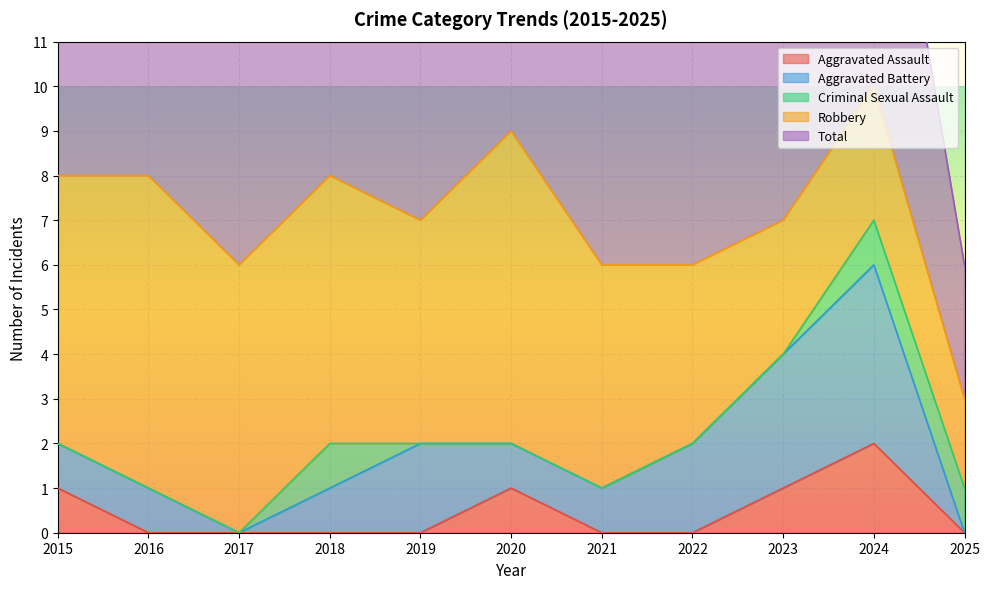

Which category has the highest value in the Aggravated Assault series?

2024